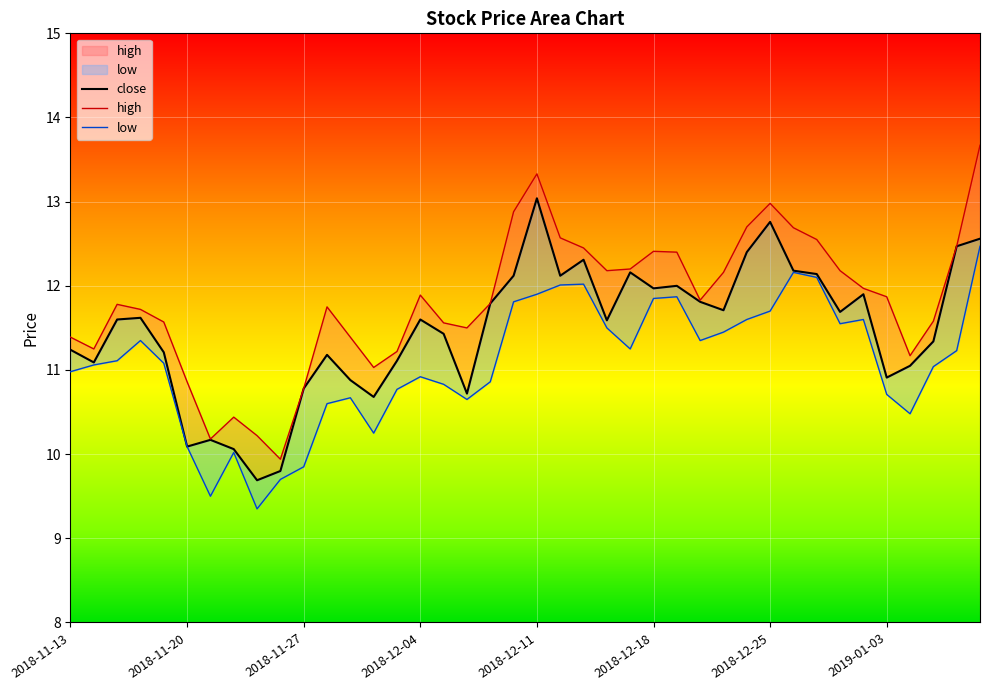

At which category does the chart reach its minimum across all series?

8